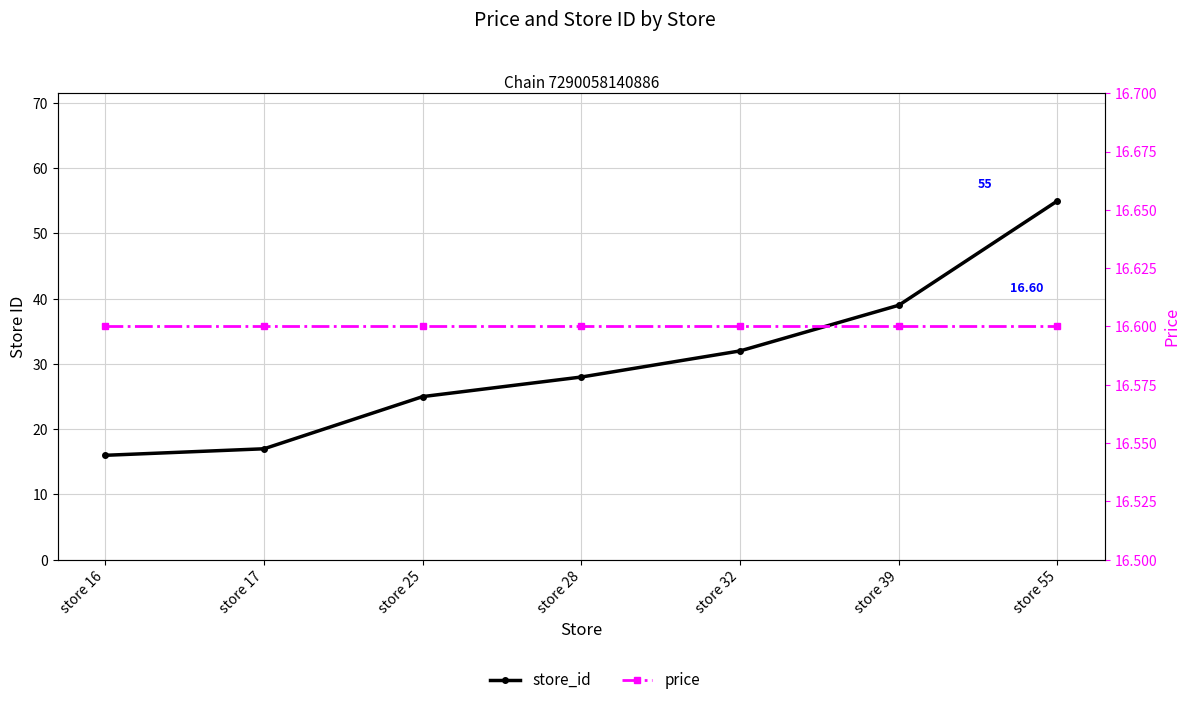

What is the lowest value of the price series?

16.6